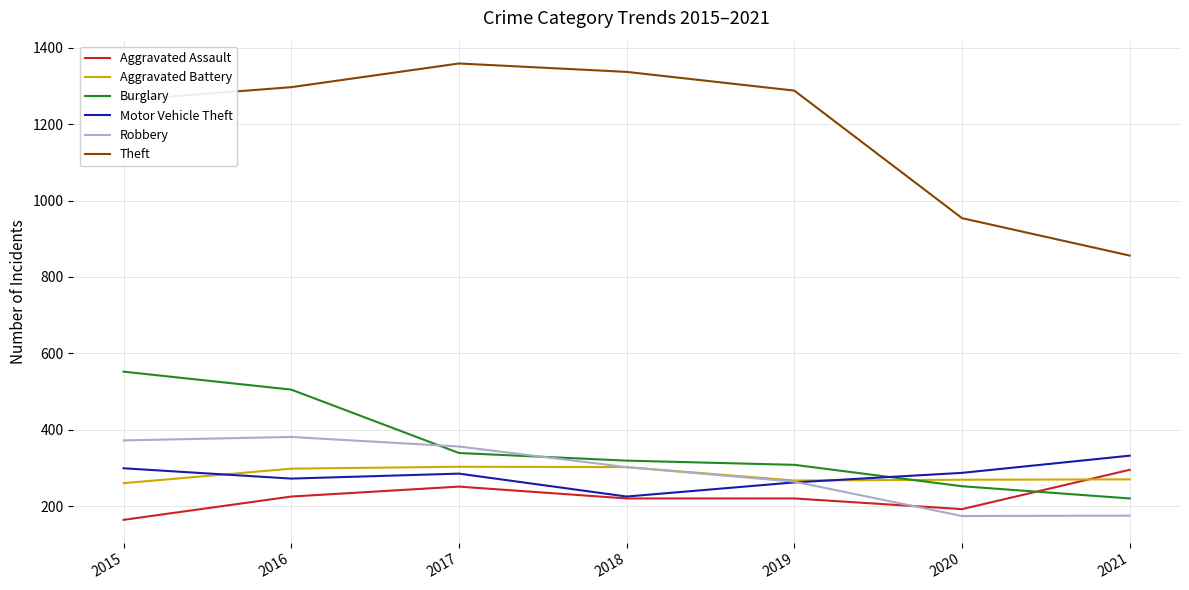

True or false: Burglary has a value of 339 at 2017.

True